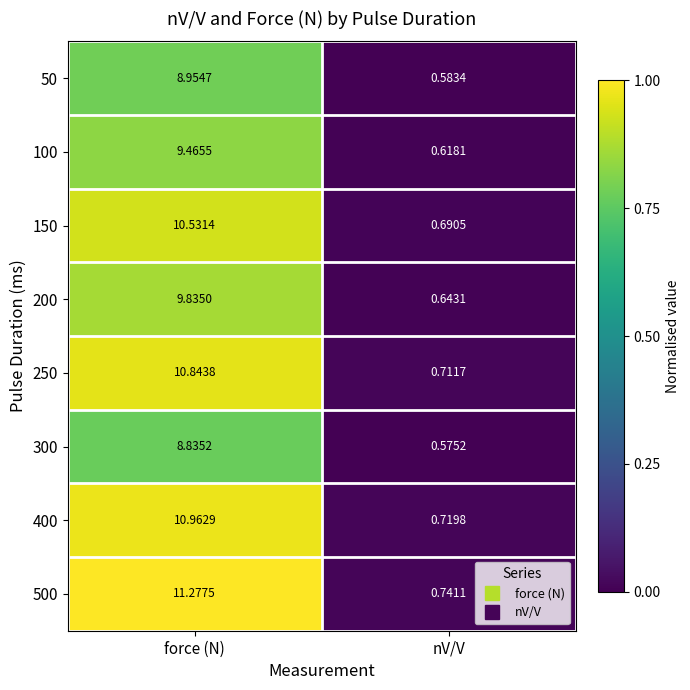

Where does the 100 series first go above 9?

force (N)